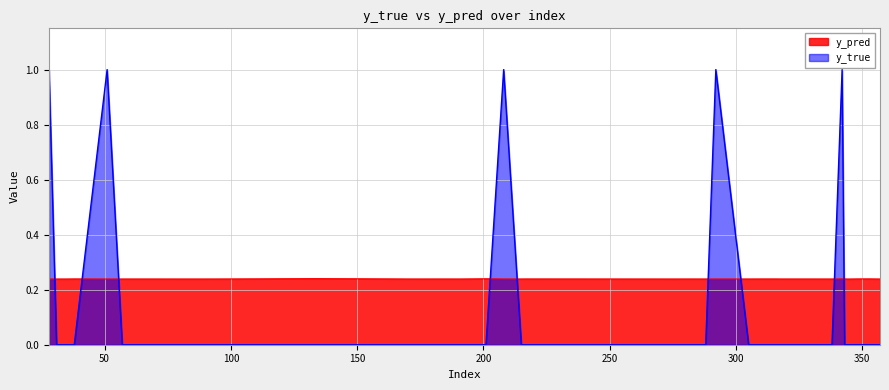

How many y_pred values are between 0 and 1?

40